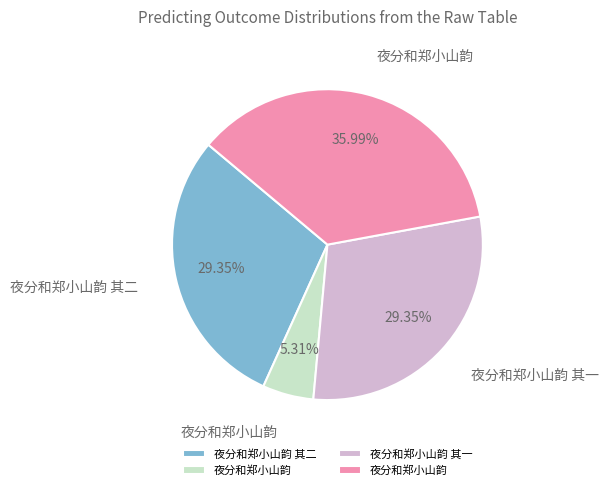

Is there a majority slice in this chart?

No